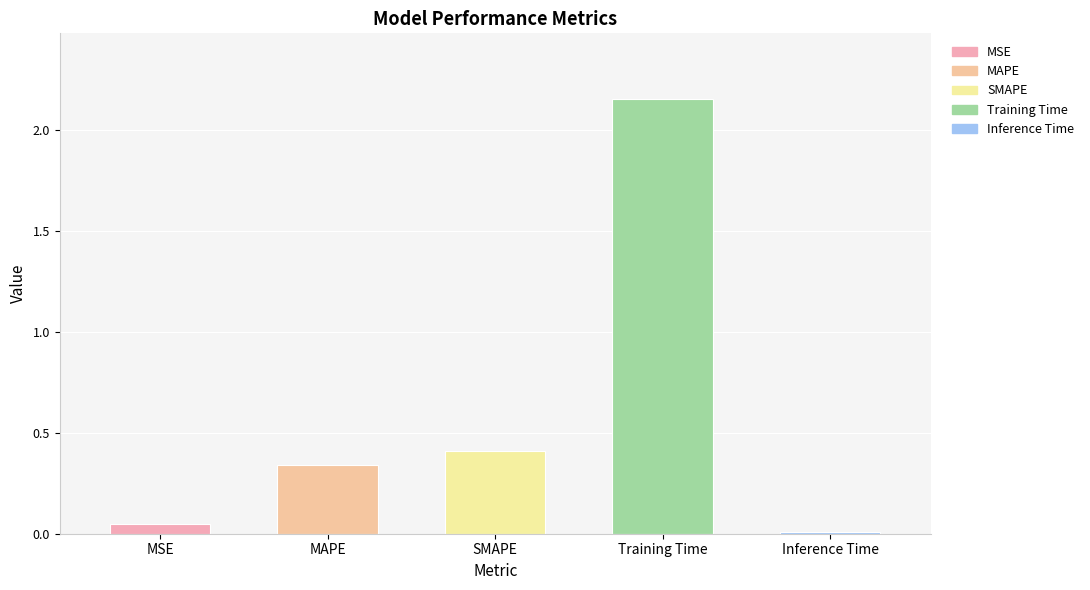

What position from the left is SMAPE?

3